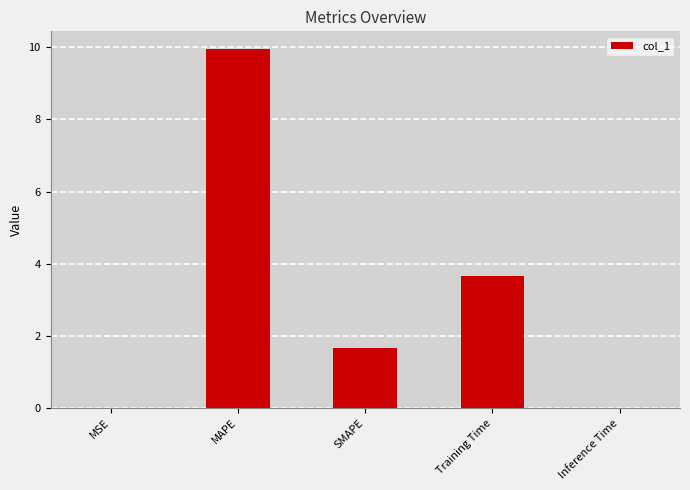

The chart shows a value of 1.7 at SMAPE. True or false?

True